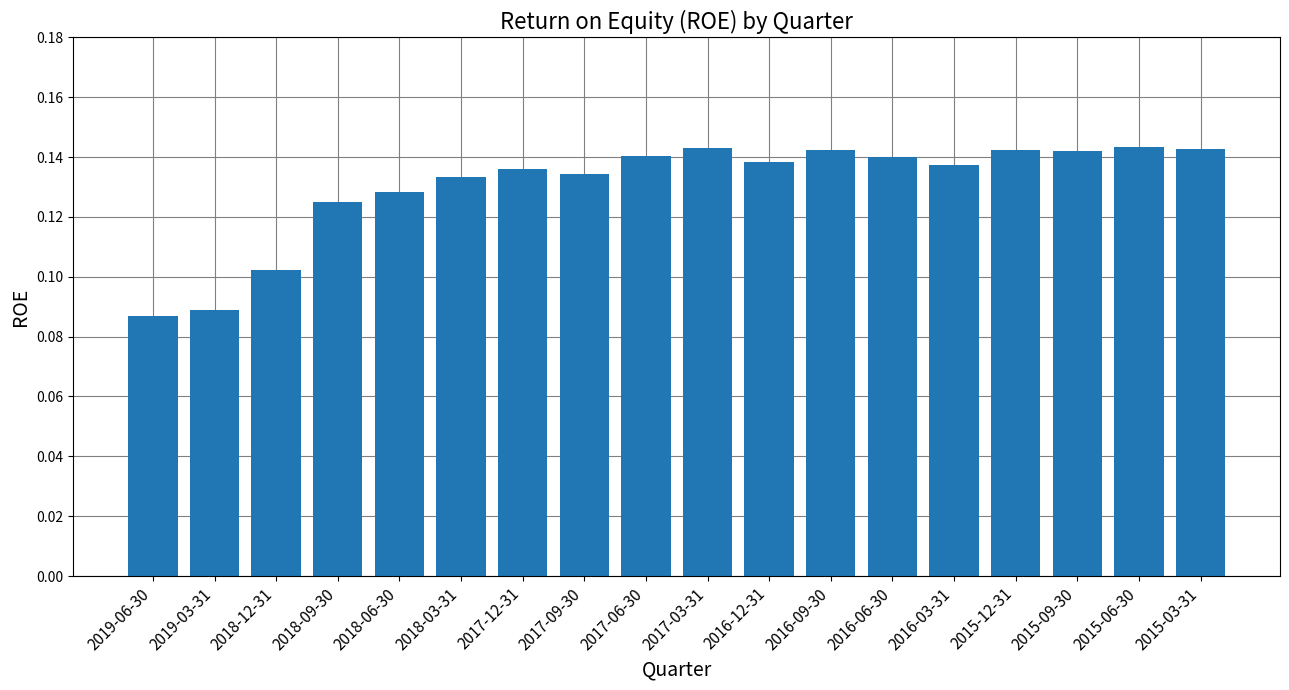

Which has a higher value, 2018-06-30 or 2017-06-30?

2017-06-30